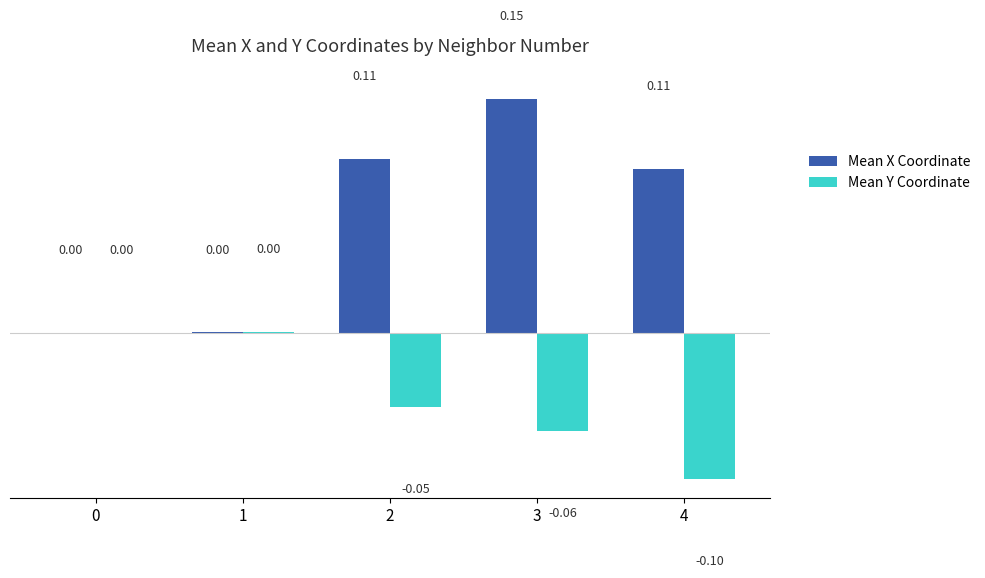

Between 0 and 3, which series saw the biggest shift?

Mean X Coordinate